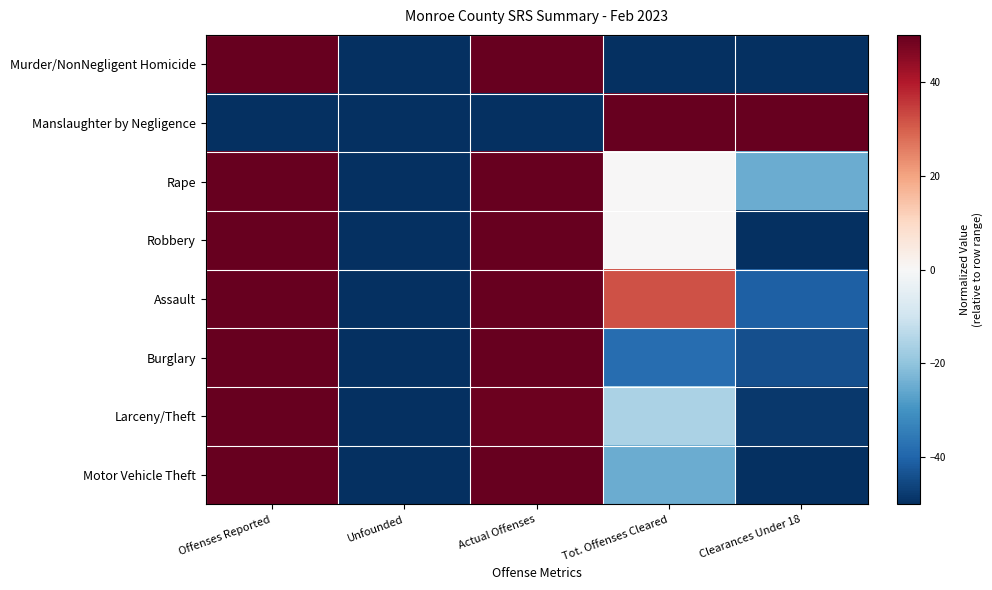

Which series has the largest range (max minus min)?

Murder/NonNegligent Homicide